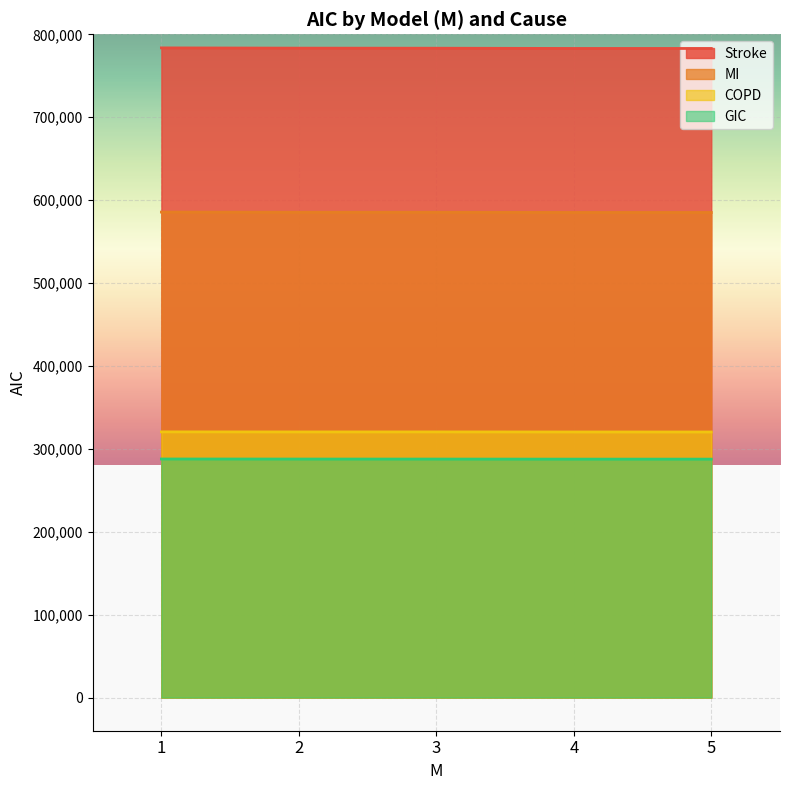

What is the difference between the maximum and minimum values in the GIC series?

170